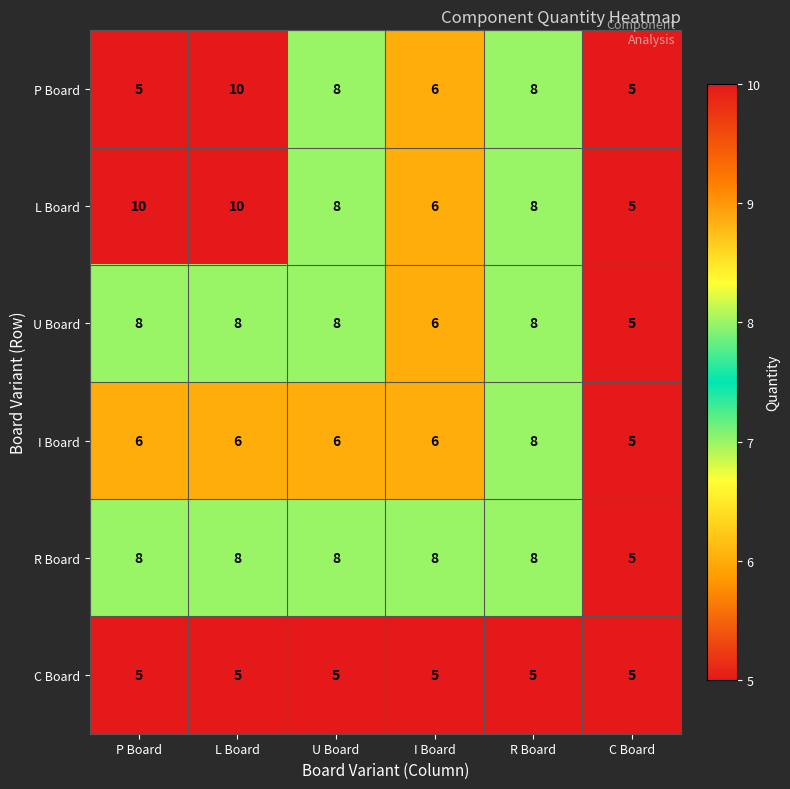

Is it true that U Board equals 8 at U Board?

True